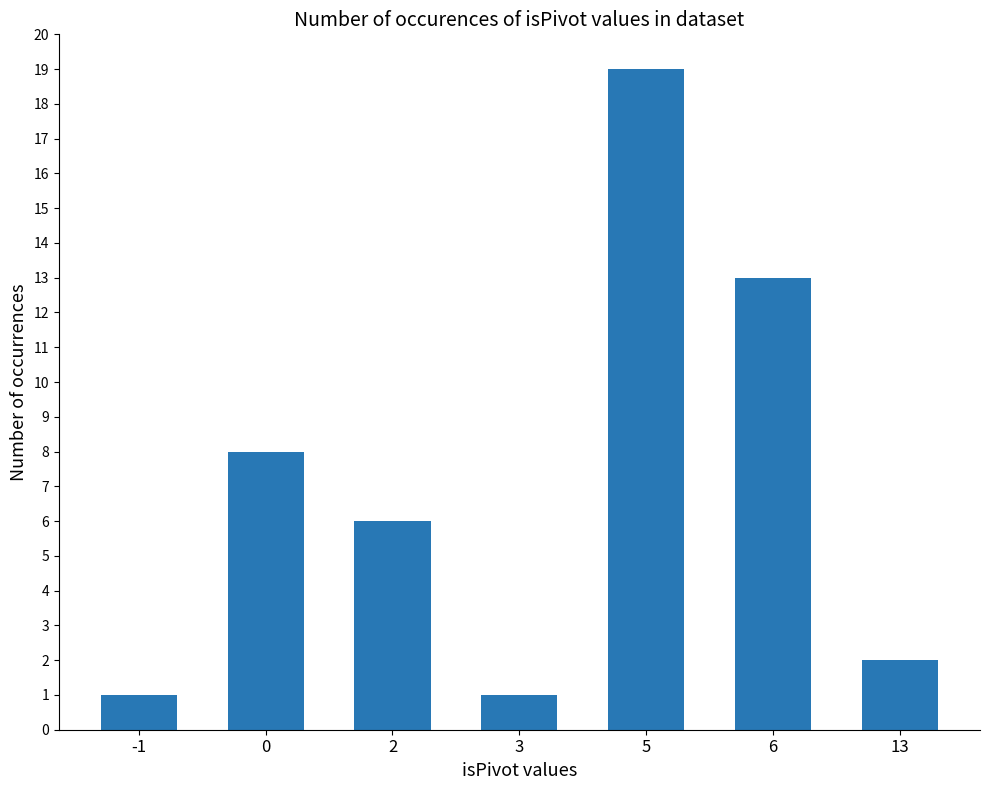

How many data points are less than 6?

3